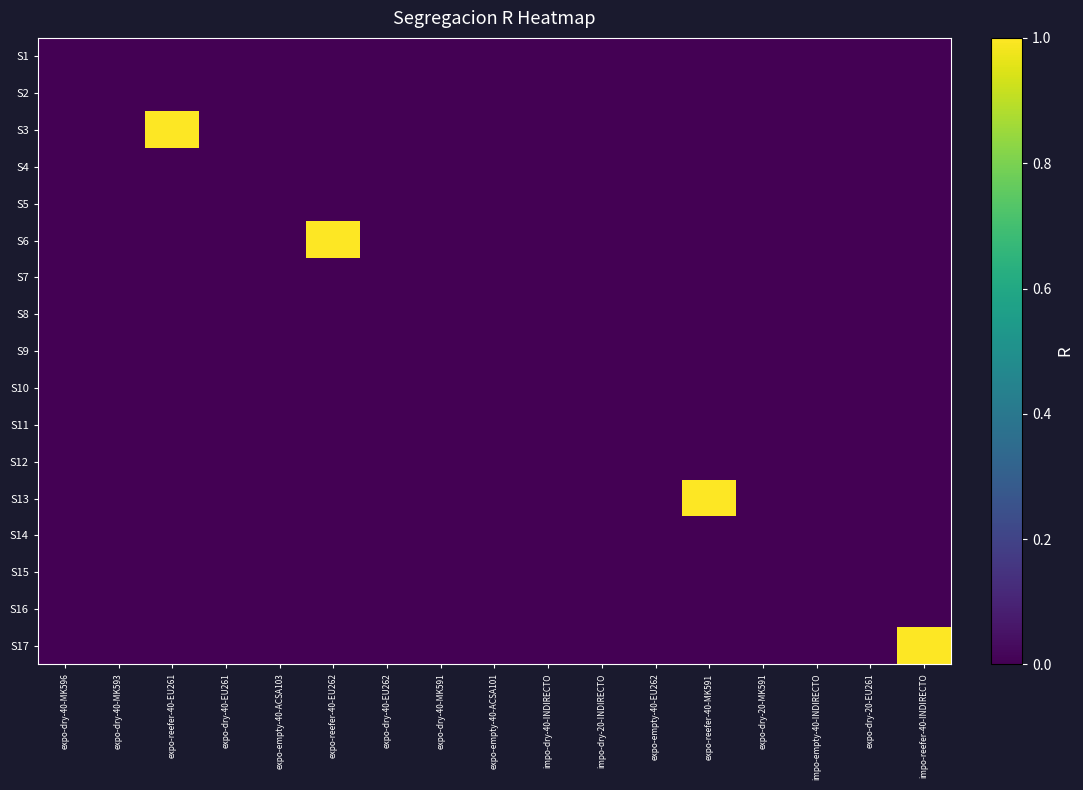

Rank the series at expo-reefer-40-EU261 from lowest to highest value.

S1, S2, S4, S5, S6, S7, S8, S9, S10, S11, S12, S13, S14, S15, S16, S17, S3